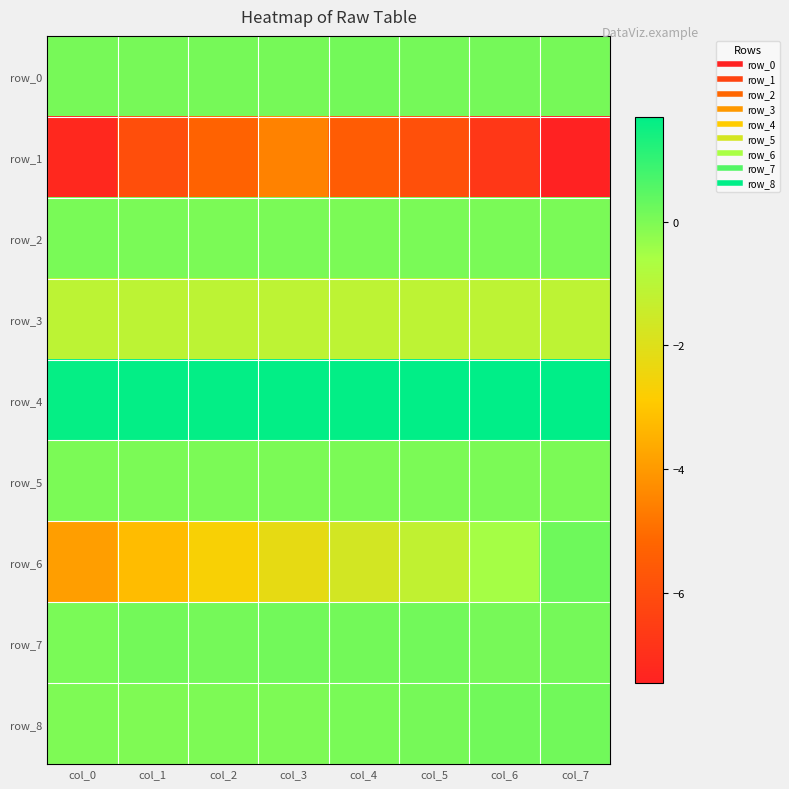

Which category has the highest value in the row_1 series?

col_3